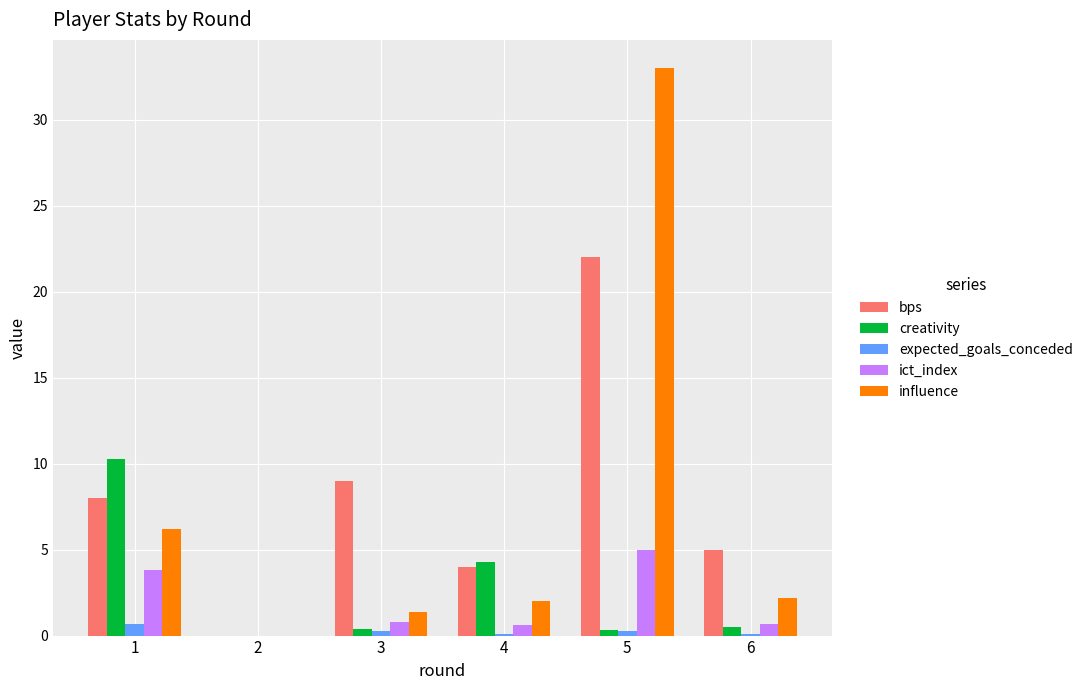

At which category is the sum across all series the highest?

5